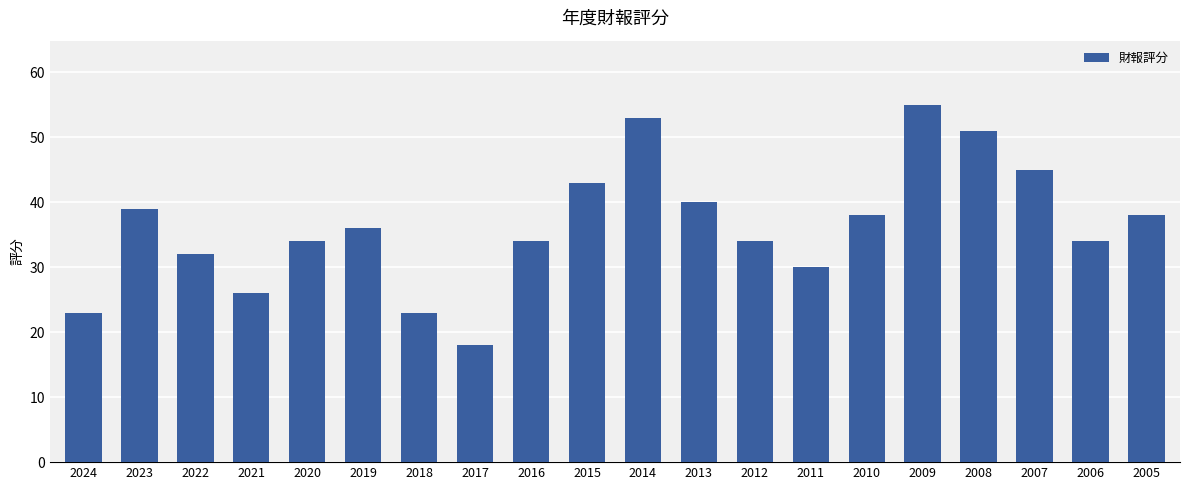

How many bars are there in total?

20